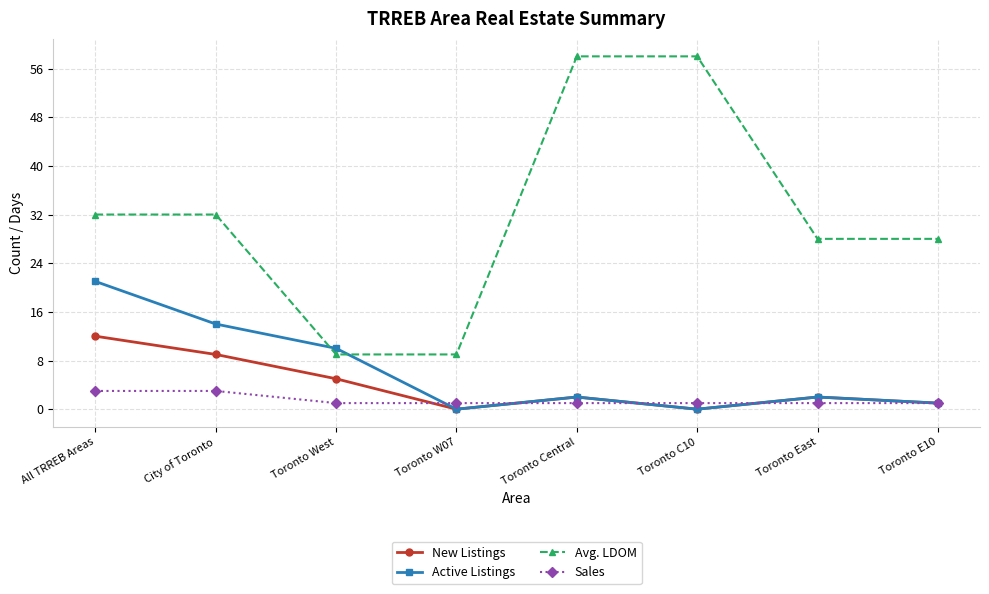

What is the maximum value shown in the chart?

58